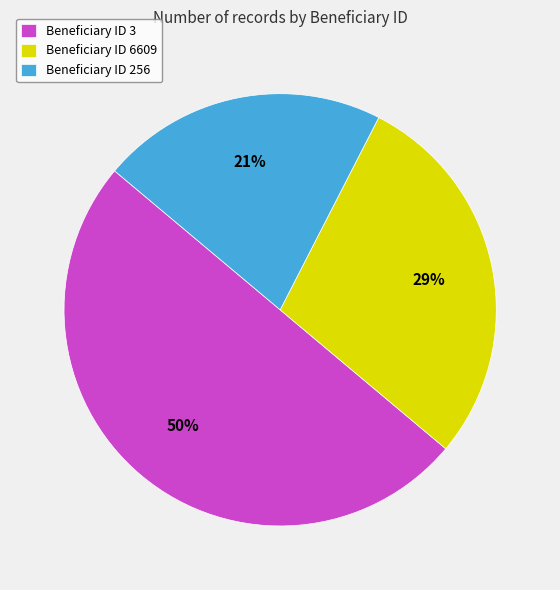

To the nearest percent, what is the difference between the largest and smallest slice percentages?

29%